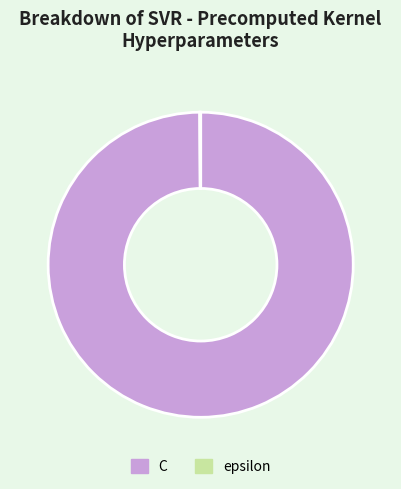

True or false: C accounts for 100% of the total.

True